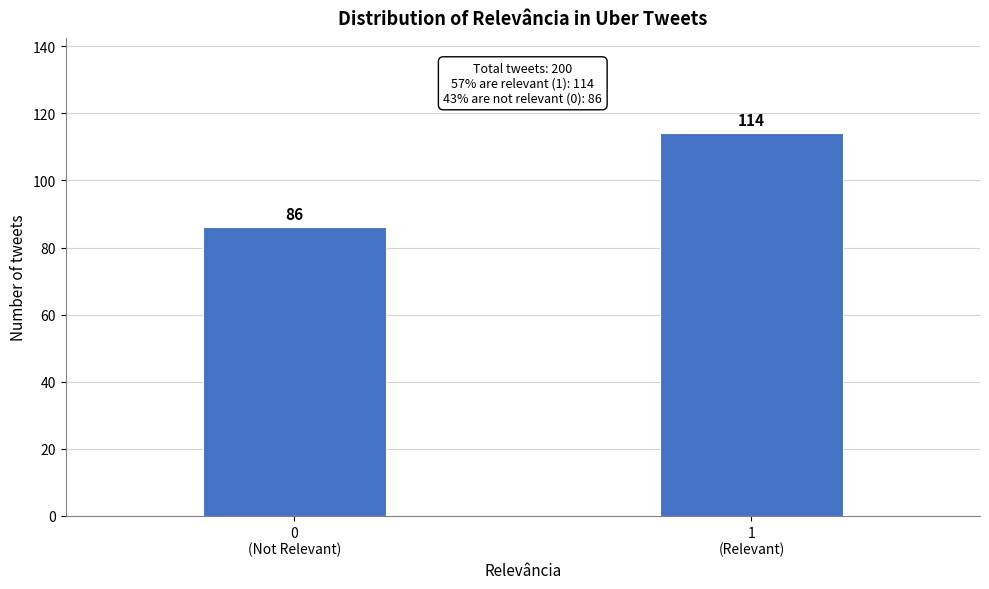

Reading right to left, what are all the values shown in this chart?

114	86